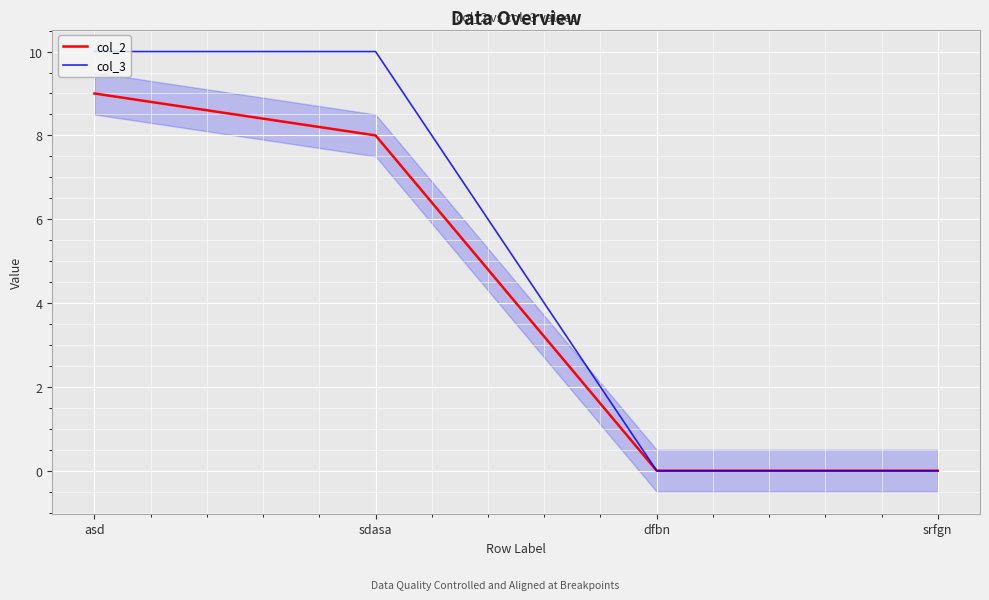

What is the label of the 2nd point from the left?

sdasa